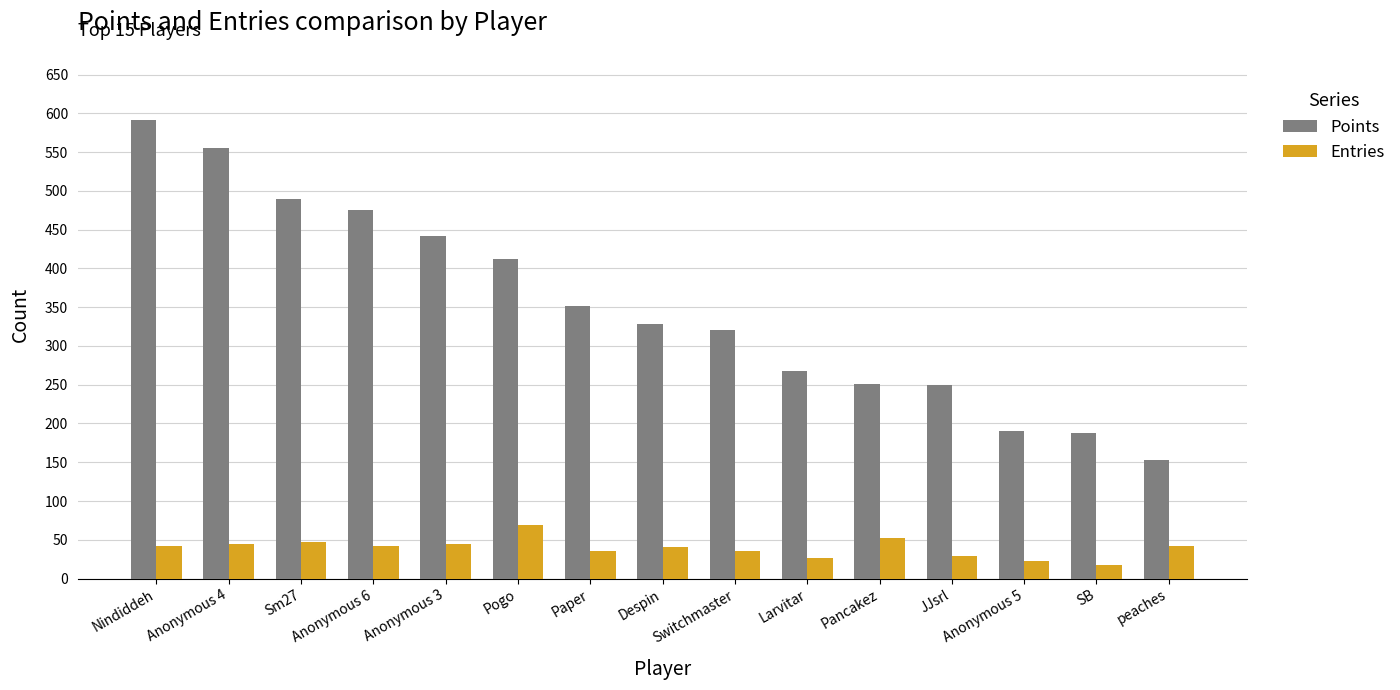

How many values in the Points series are below 328?

7